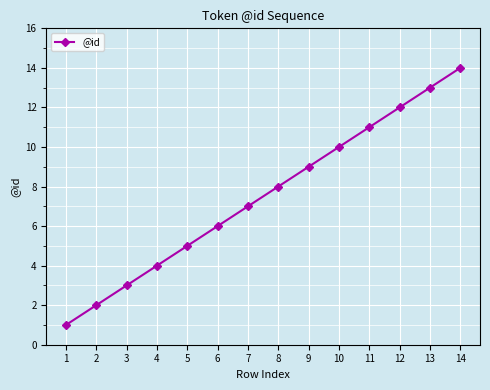

What is the change in value from 4 to 9?

+5